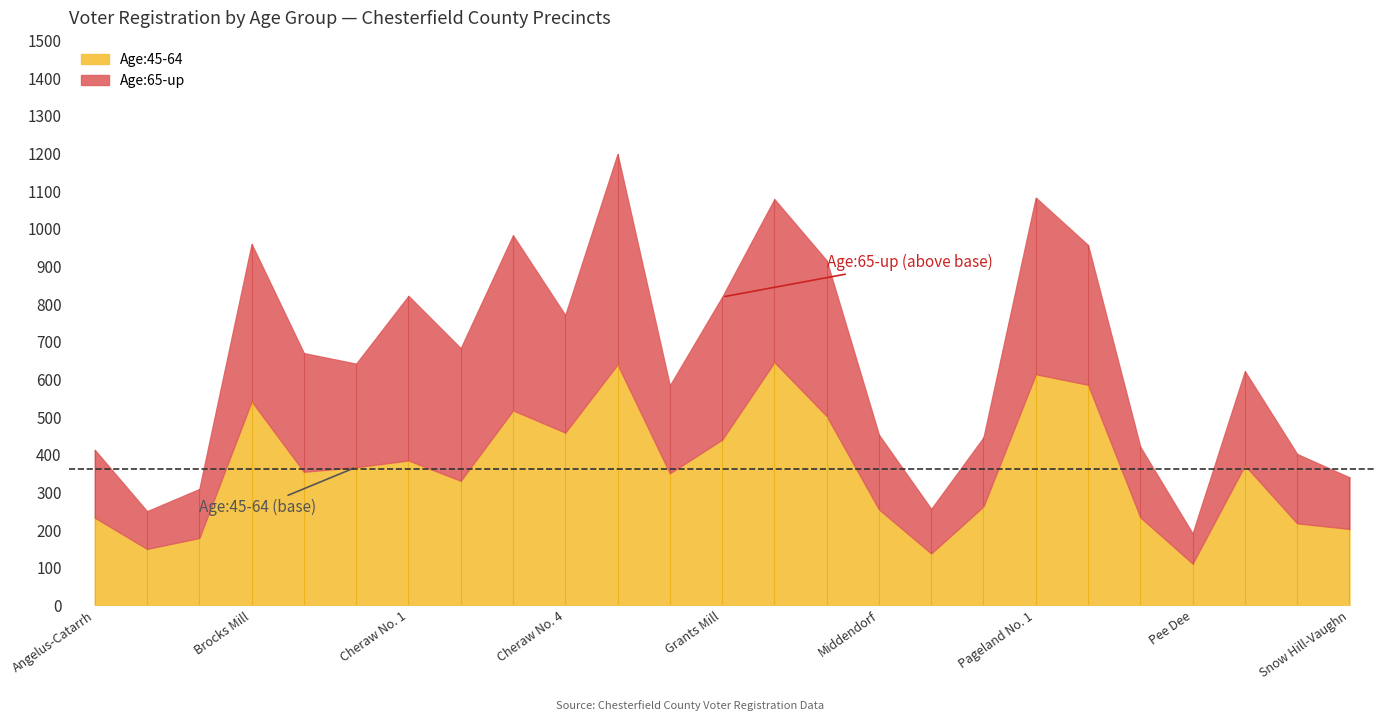

Which series has the largest total across all categories?

Age:45-64